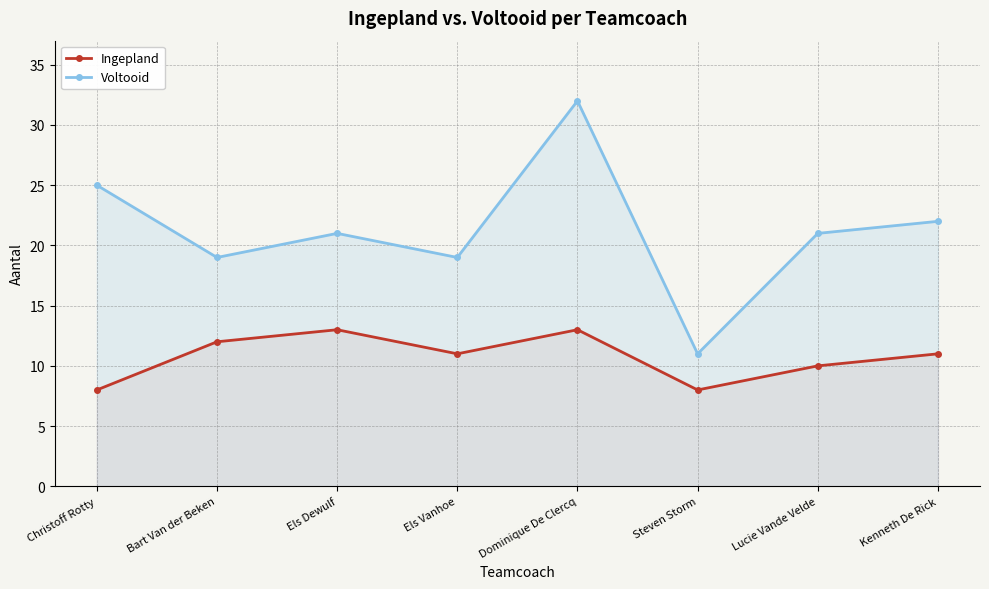

Where is the first local minimum for Voltooid?

Bart Van der Beken